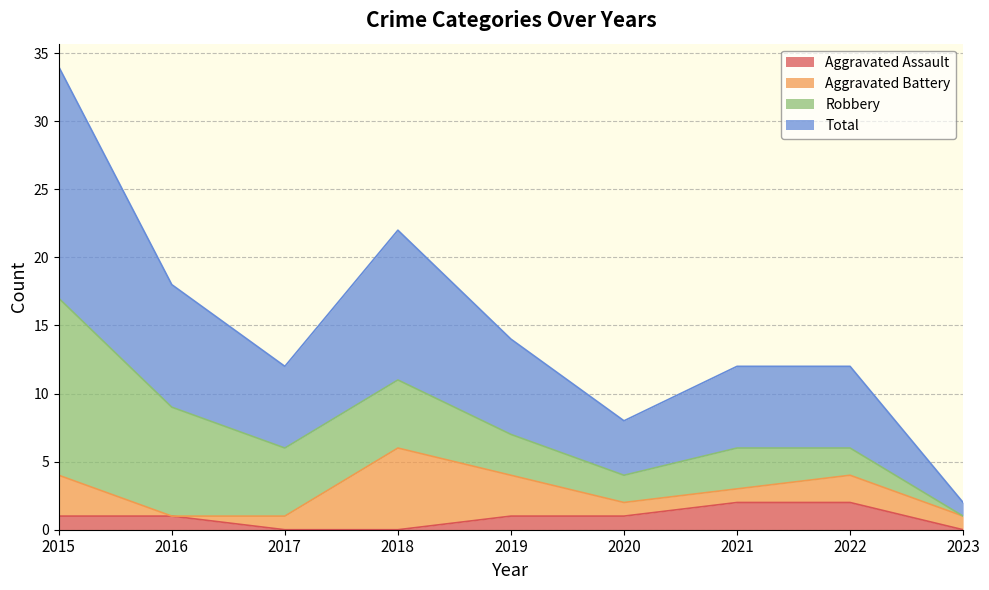

Where is the first local maximum for Total?

2018